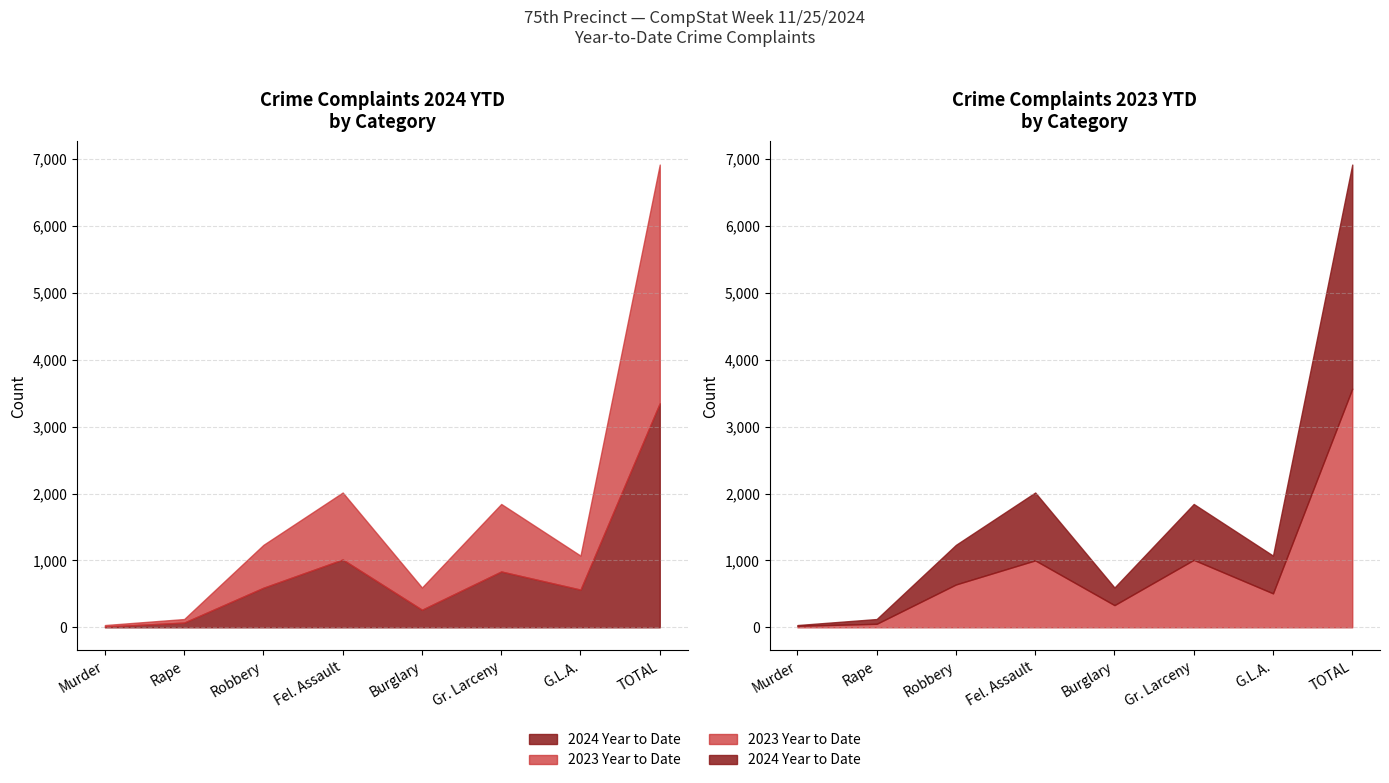

Does the chart display data point markers on the line(s)?

No